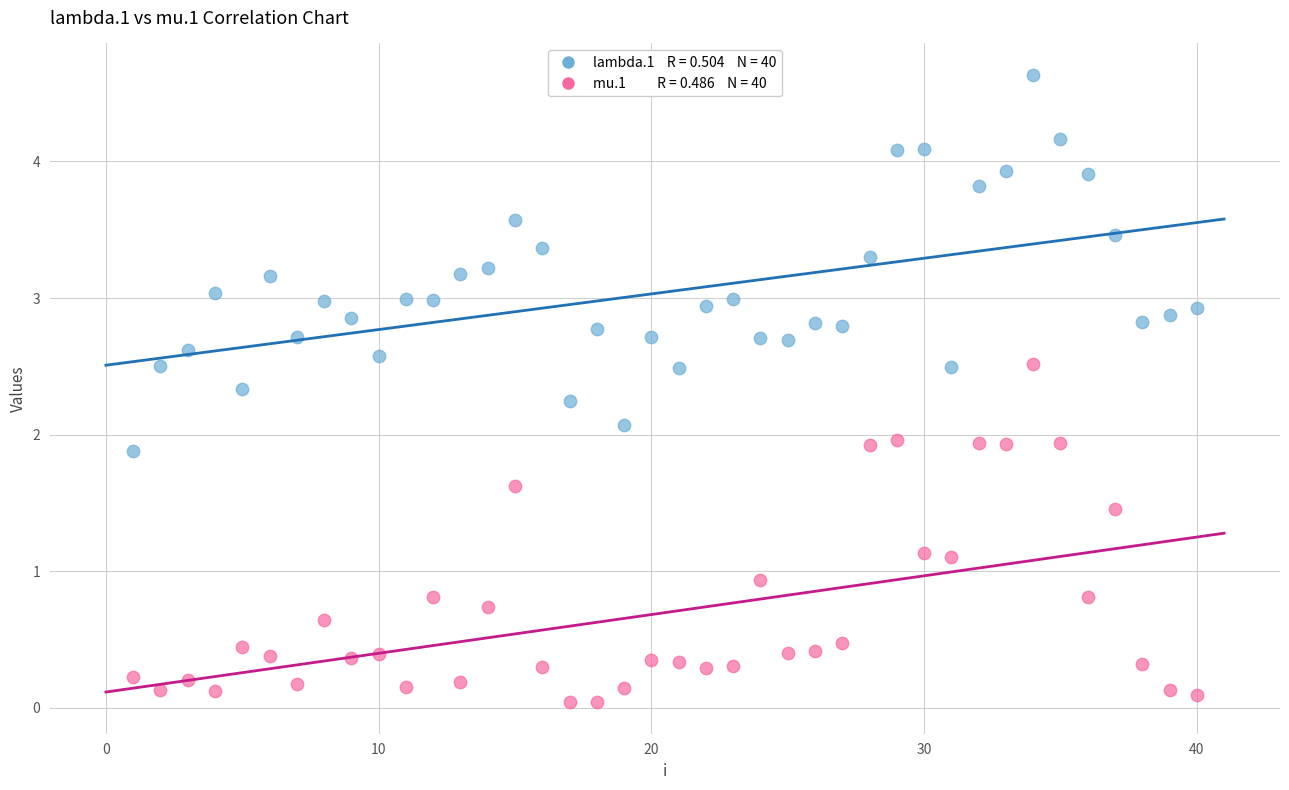

Across all data points, what is the range of X values (max minus min)?

39.0